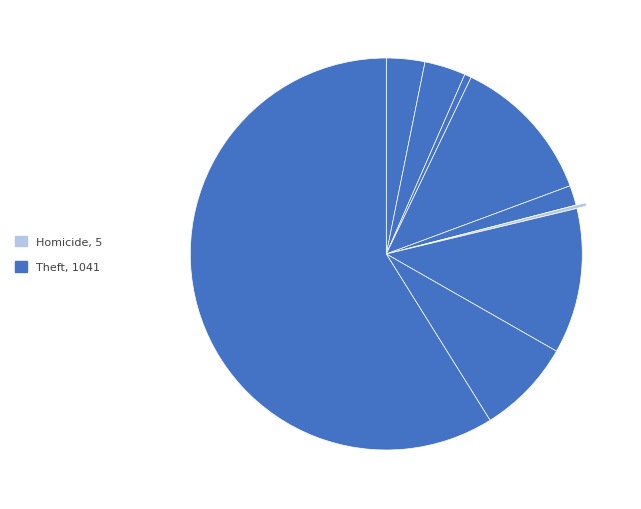

To the nearest percent, what is the difference between the largest and smallest slice percentages?

59%